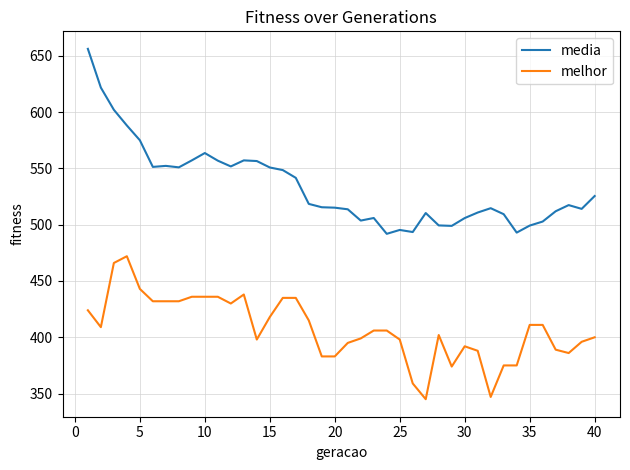

Which series has the largest total across all categories?

media